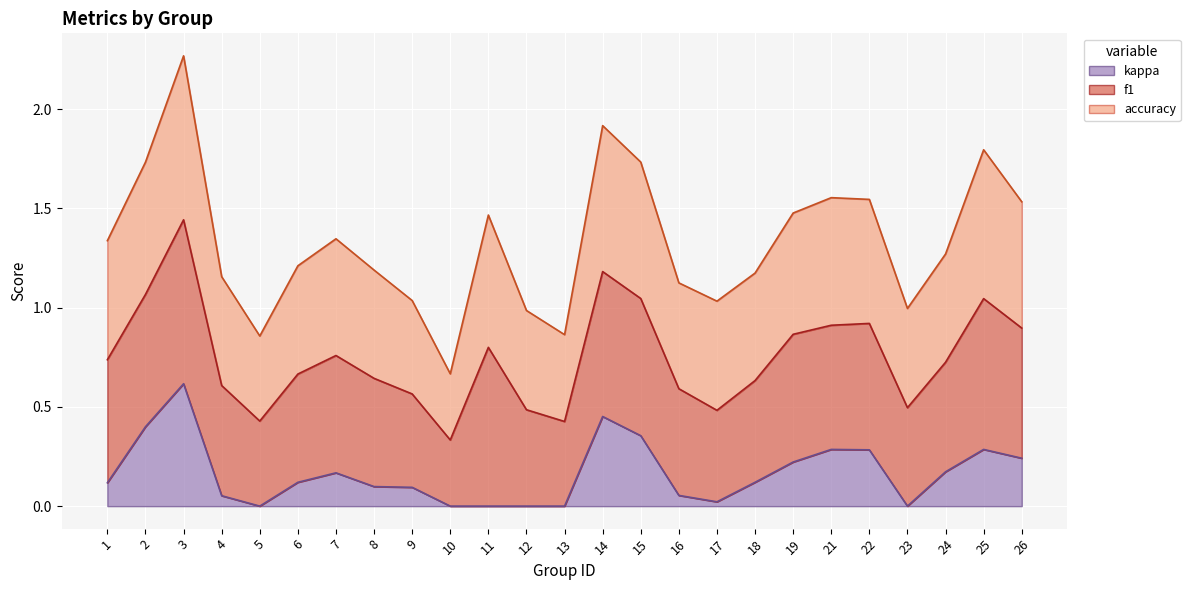

Reading right to left, transcribe all the data shown in this chart.

f1: 26=0.7	25=0.8	24=0.6	23=0.5	22=0.6	21=0.6	19=0.6	18=0.5	17=0.5	16=0.5	15=0.7	14=0.7	13=0.4	12=0.5	11=0.8	10=0.3	9=0.5	8=0.5	7=0.6	6=0.5	5=0.4	4=0.6	3=0.8	2=0.7	1=0.6
accuracy: 26=0.6	25=0.8	24=0.5	23=0.5	22=0.6	21=0.6	19=0.6	18=0.5	17=0.6	16=0.5	15=0.7	14=0.7	13=0.4	12=0.5	11=0.7	10=0.3	9=0.5	8=0.5	7=0.6	6=0.5	5=0.4	4=0.5	3=0.8	2=0.7	1=0.6
kappa: 26=0.2	25=0.3	24=0.2	23=-0.0	22=0.3	21=0.3	19=0.2	18=0.1	17=0.0	16=0.1	15=0.4	14=0.5	13=-0.0	12=0.0	11=0.0	10=-0.3	9=0.1	8=0.1	7=0.2	6=0.1	5=-0.4	4=0.1	3=0.6	2=0.4	1=0.1